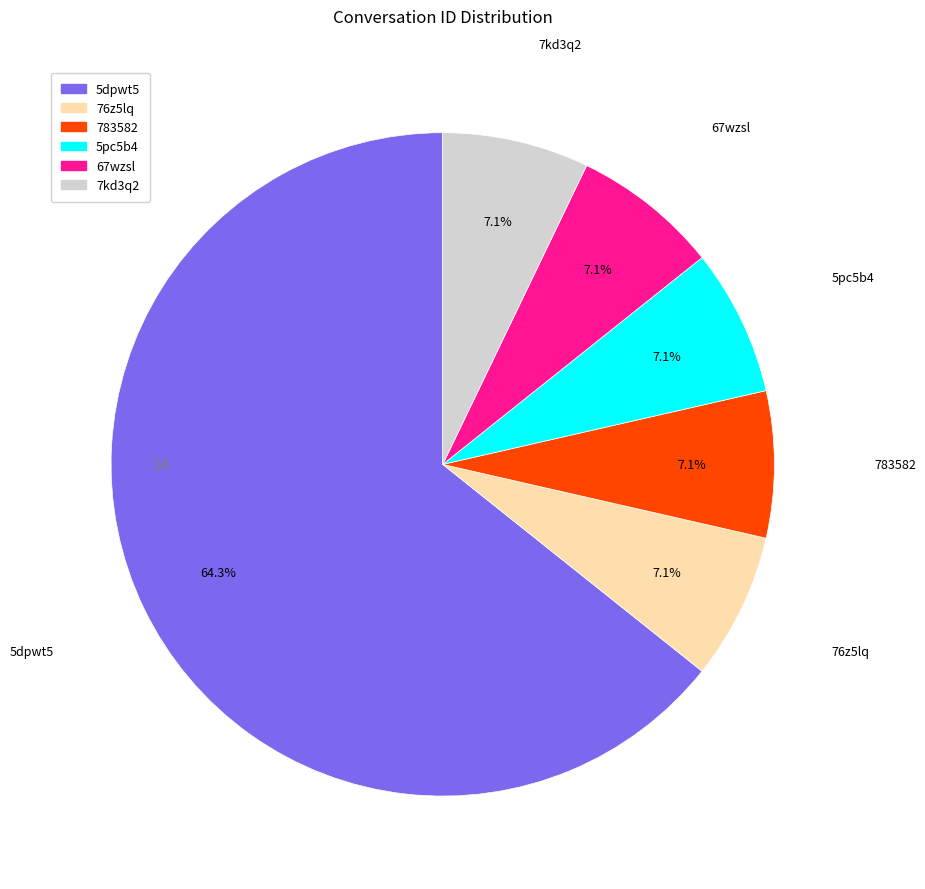

The 67wzsl slice represents 7% of the pie. True or false?

True